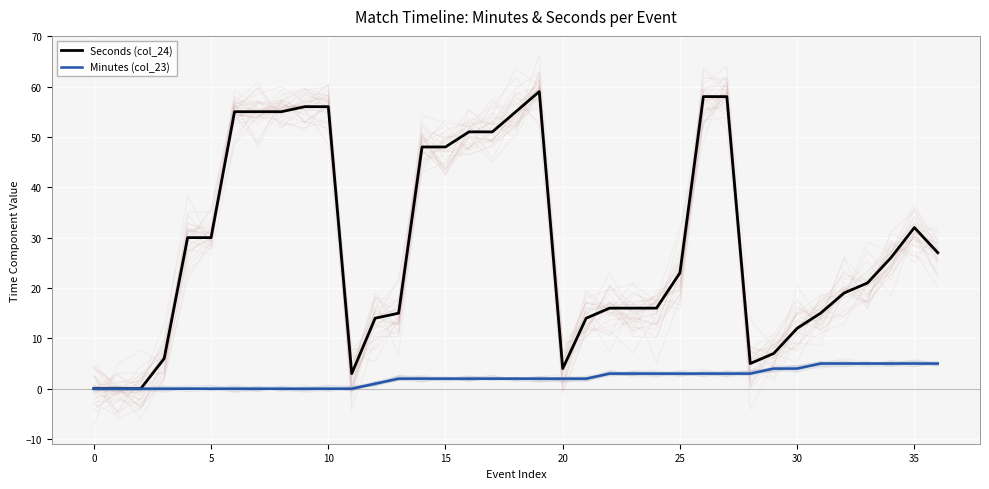

Which series changed the most between 11 and 13?

Seconds (col_24)